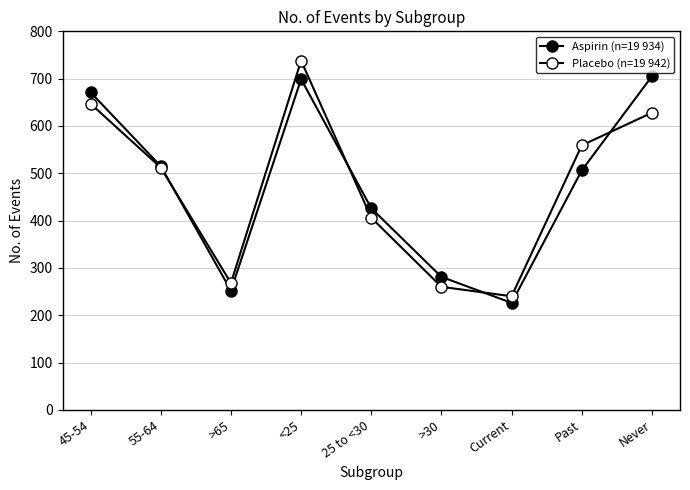

What is the lowest value of the Placebo (n=19 942) series?

240